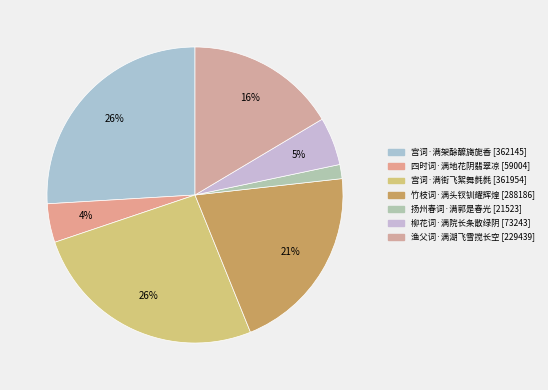

To the nearest percent, what percentage of the pie is 宫词·满架酴醾旖旎香?

26%